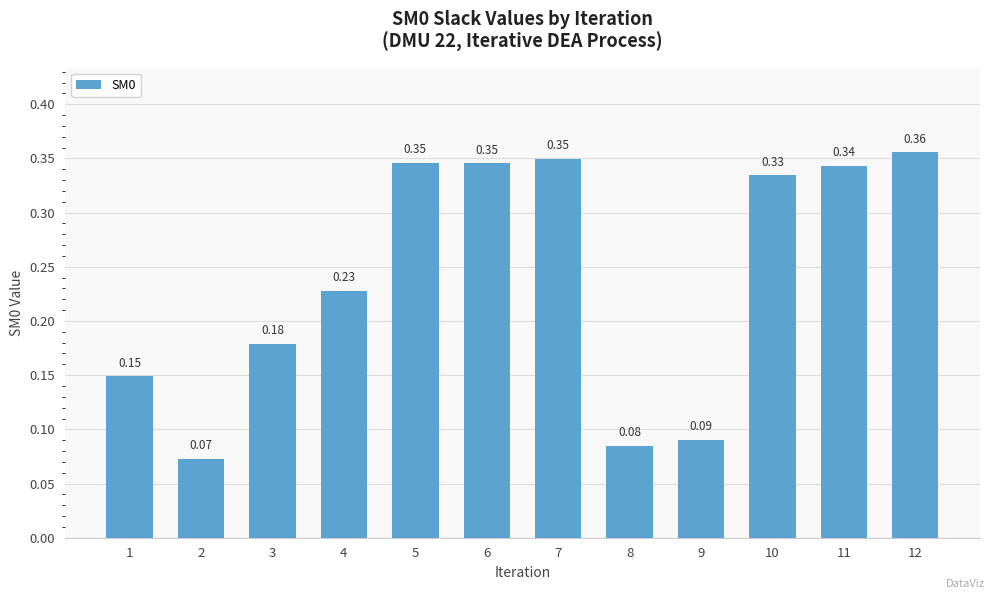

Does the chart contain stacked bars?

No